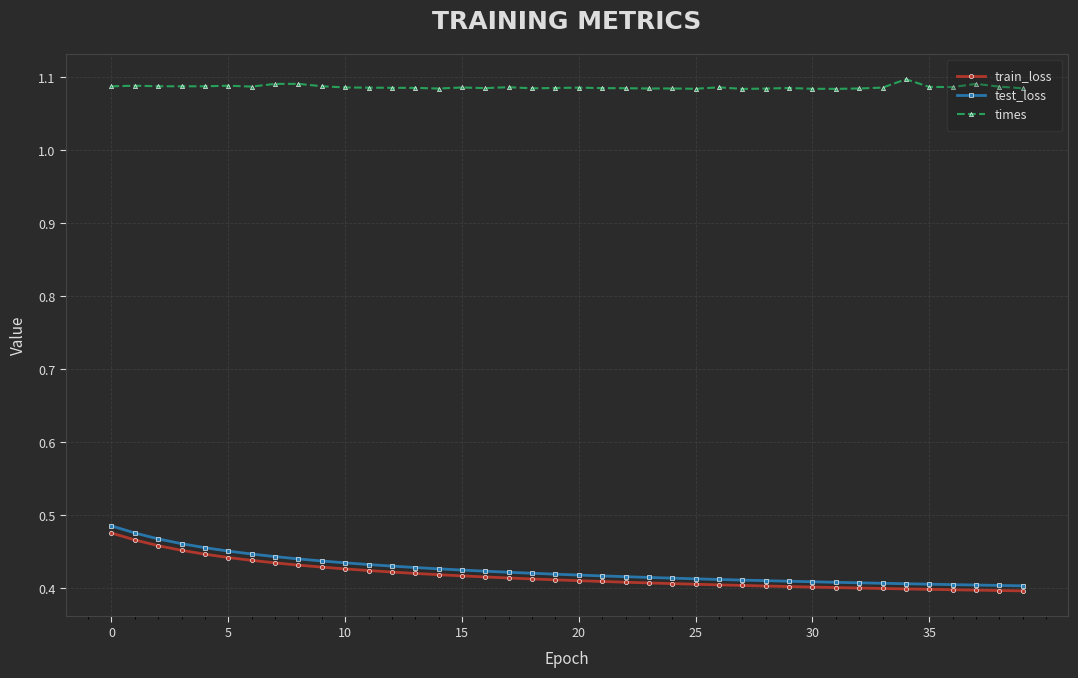

At how many categories does at least one series exceed 0?

40